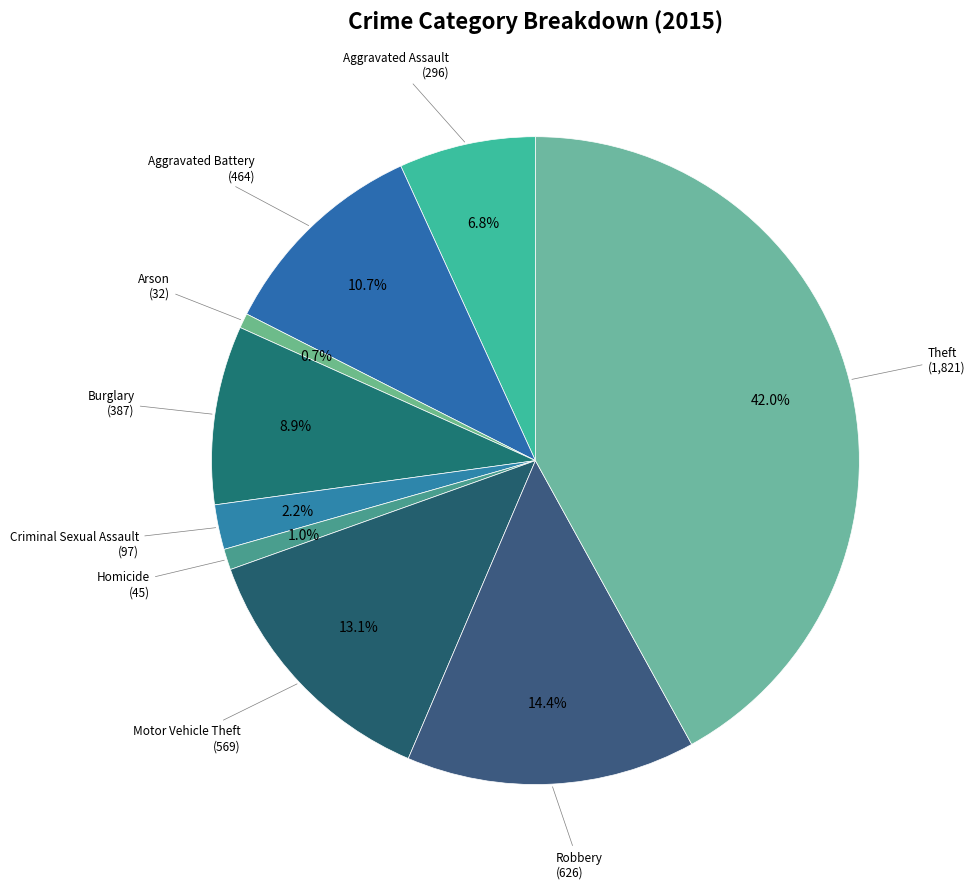

What is the largest slice in the pie chart?

Theft